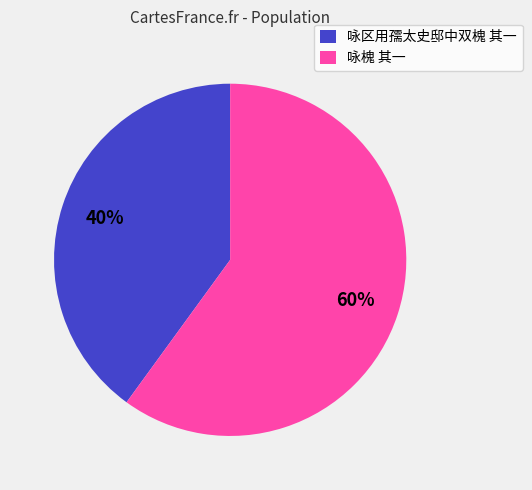

To the nearest percent, what is the combined percentage of 咏区用孺太史邸中双槐 其一 and 咏槐 其一?

100%